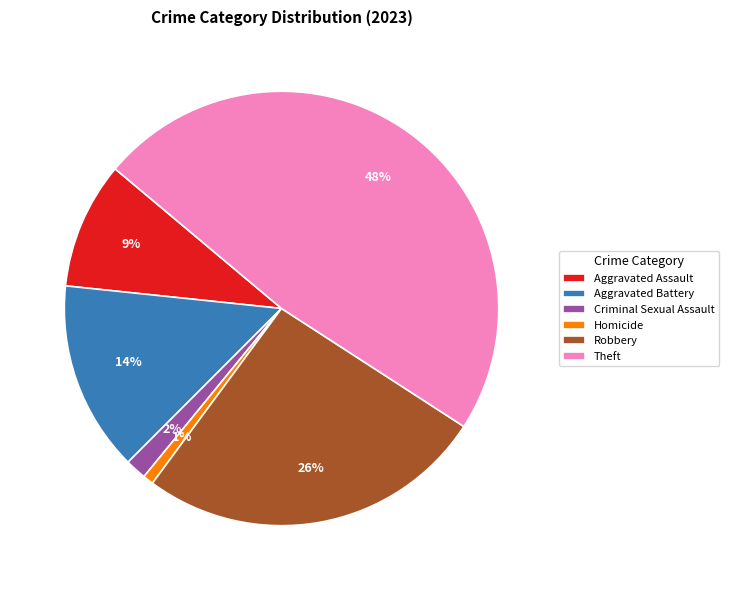

To the nearest percent, what is the average slice percentage?

17%